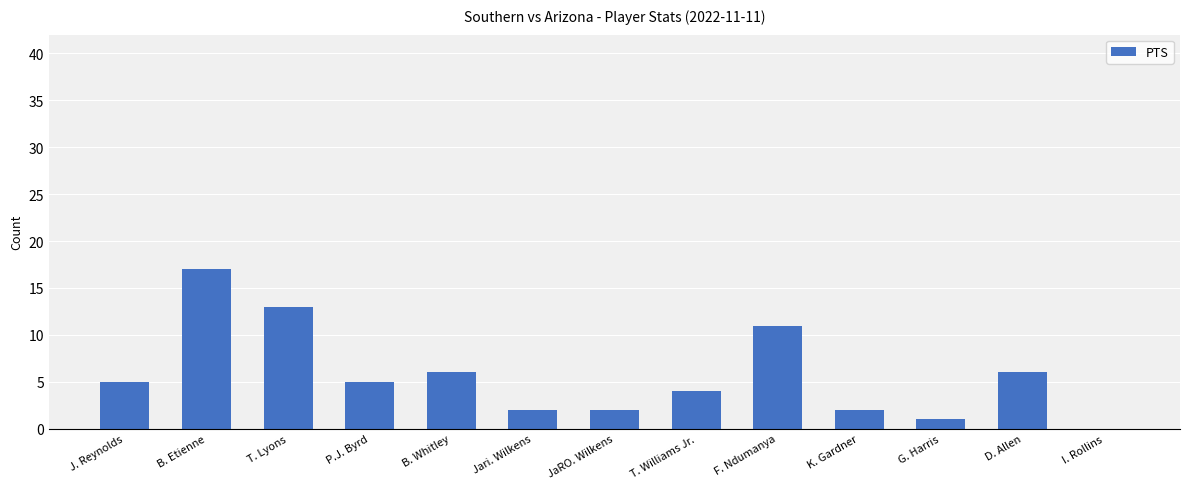

The value at I. Rollins is 0. True or false?

True